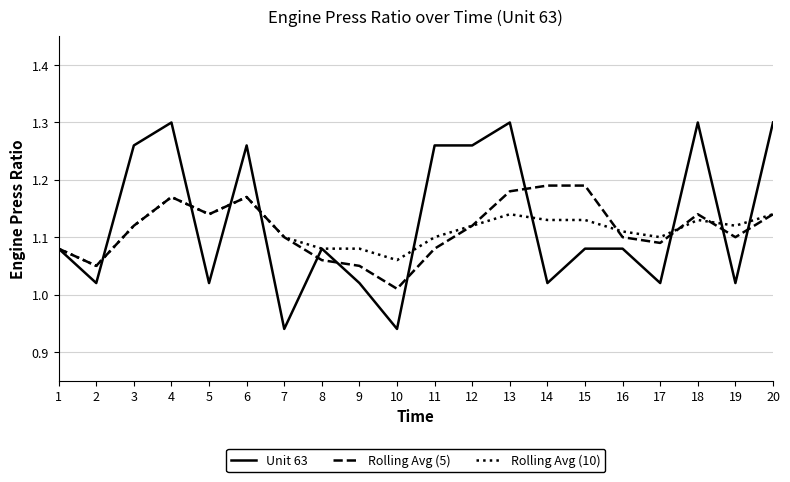

How many categories are shown in the chart?

20